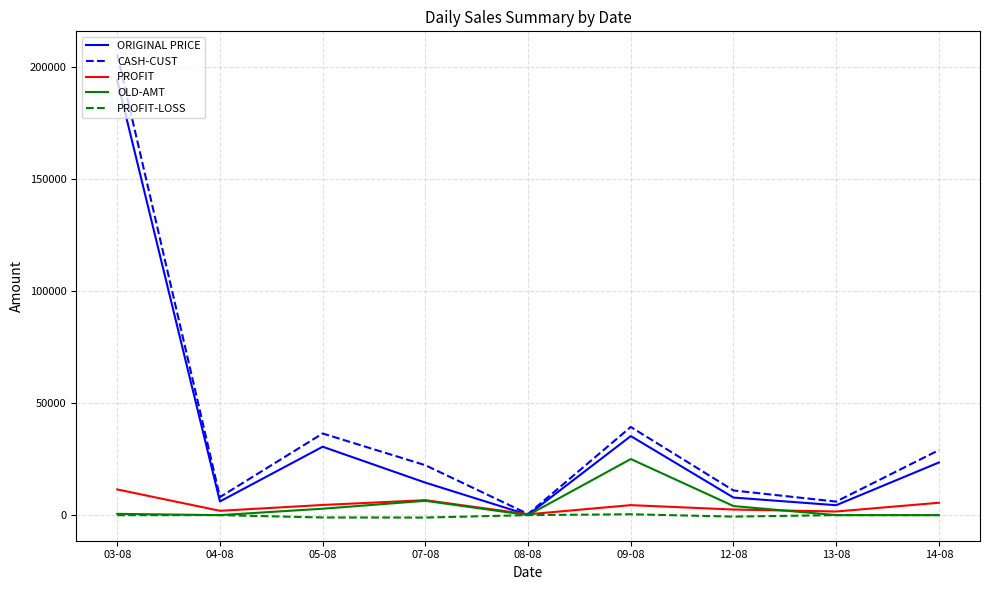

The value of CASH-CUST at 13-08 is 6045.0. True or false?

True